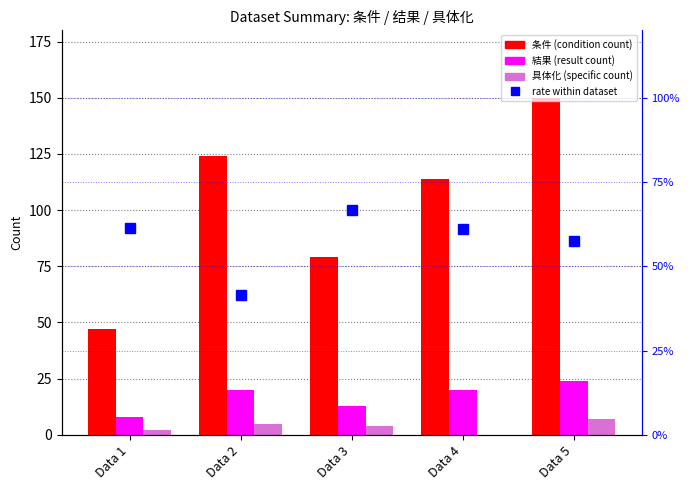

How many data points in 具体化 are above 4?

2